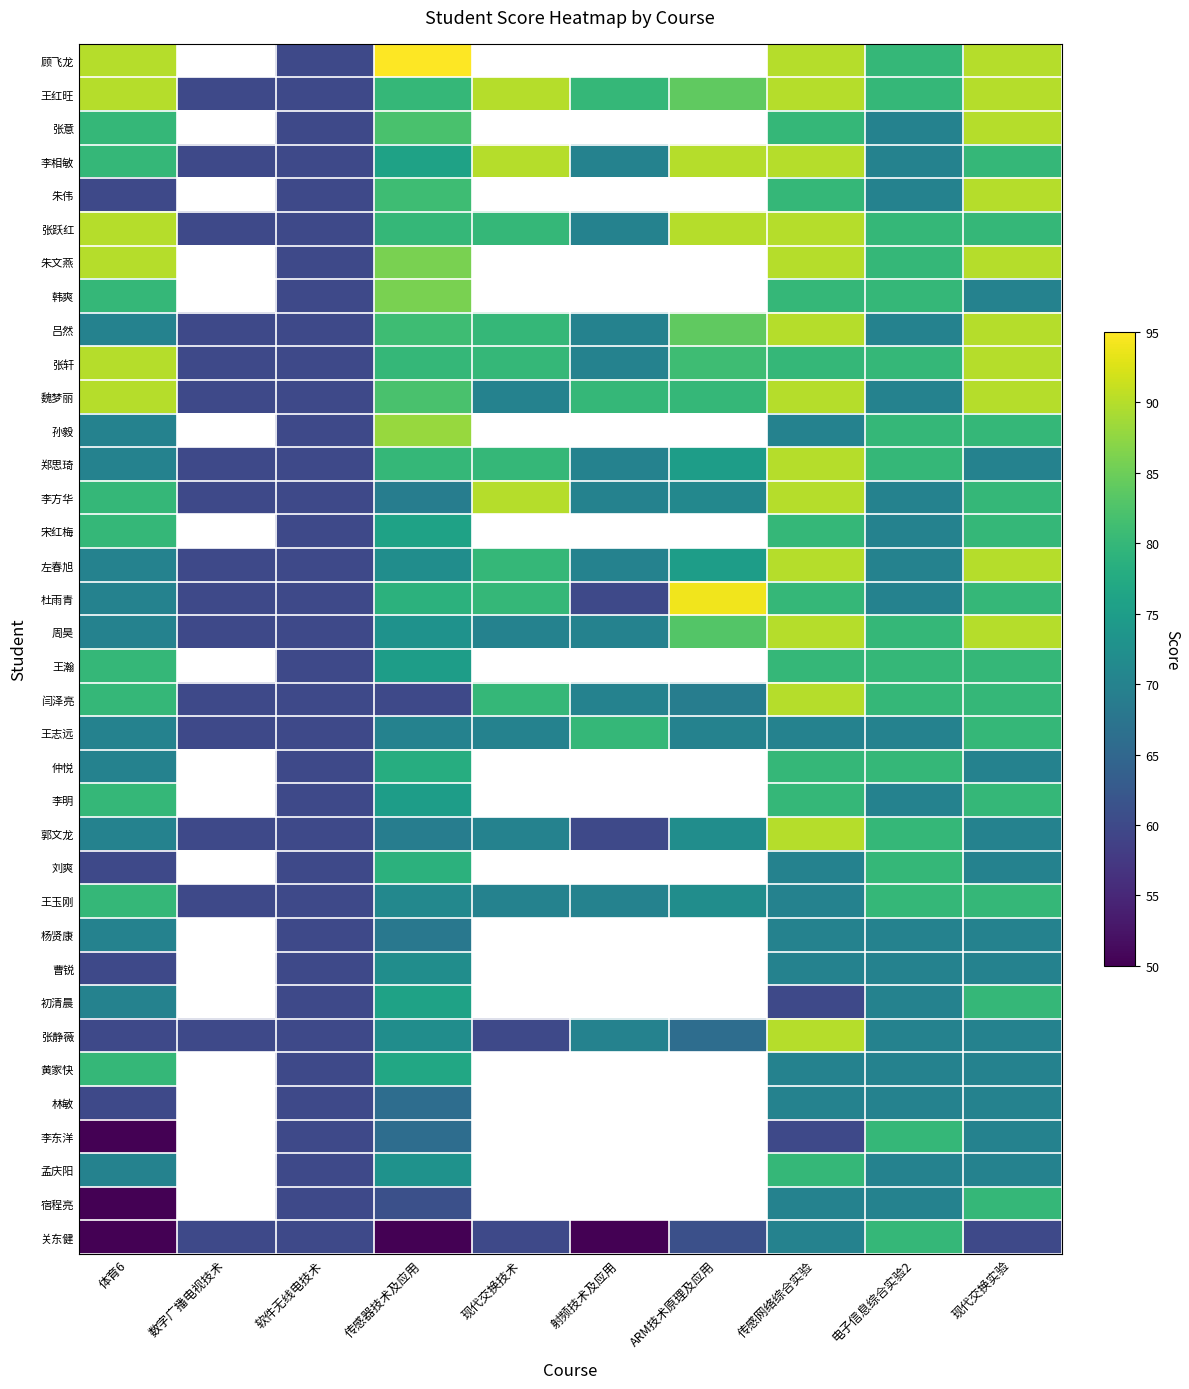

True or false: 李相敏 has a value of 44.9 at 现代交换实验.

False